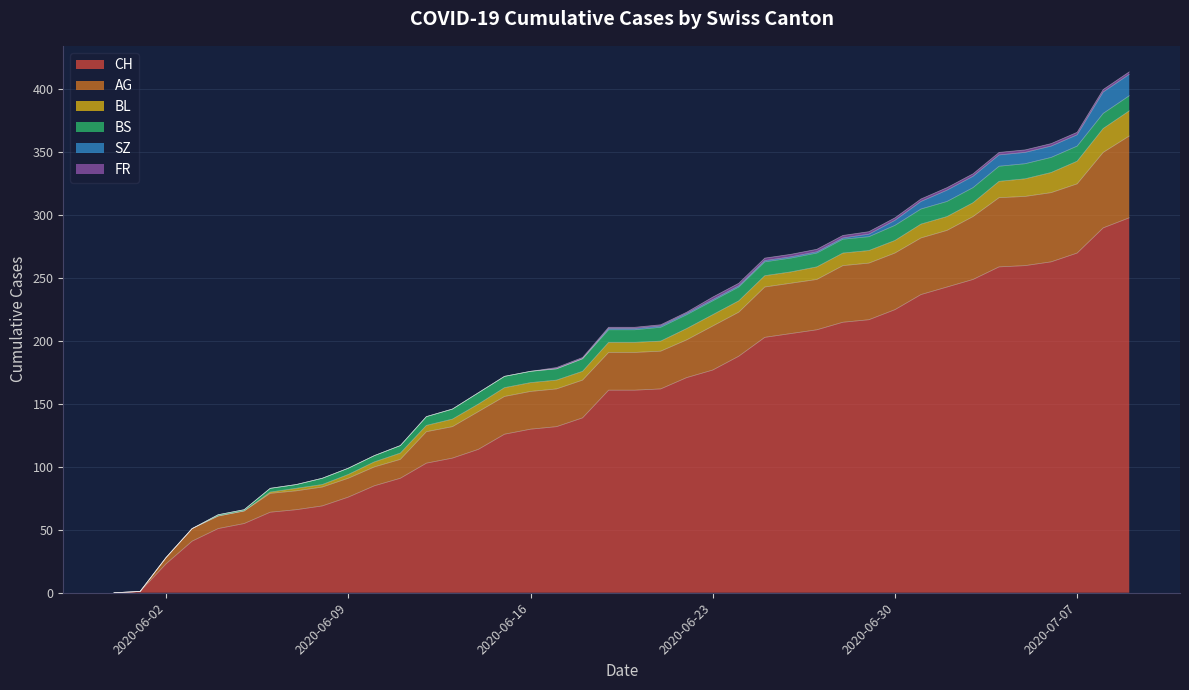

How many series are shown in this chart?

6